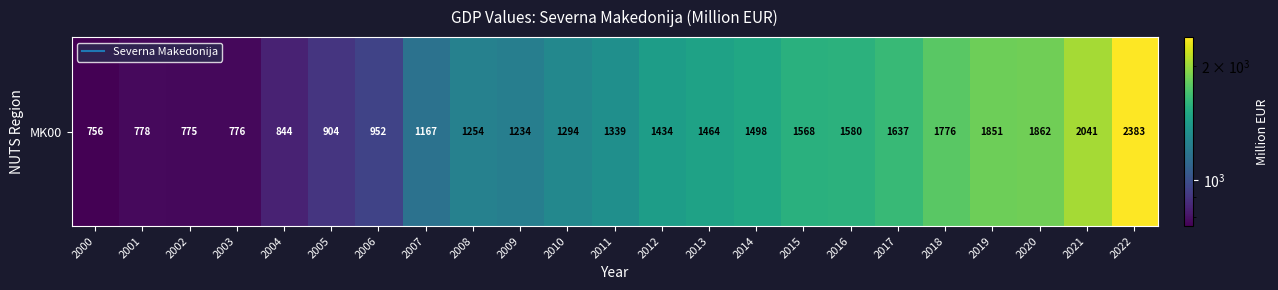

Reading right to left, transcribe all the data shown in this chart.

2022=2382.8	2021=2040.6	2020=1861.8	2019=1851.0	2018=1776.1	2017=1637.0	2016=1579.7	2015=1567.5	2014=1498.4	2013=1464.3	2012=1434.3	2011=1338.6	2010=1294.1	2009=1234.5	2008=1253.5	2007=1167.4	2006=951.9	2005=903.5	2004=844.3	2003=776.5	2002=774.6	2001=778.4	2000=756.4